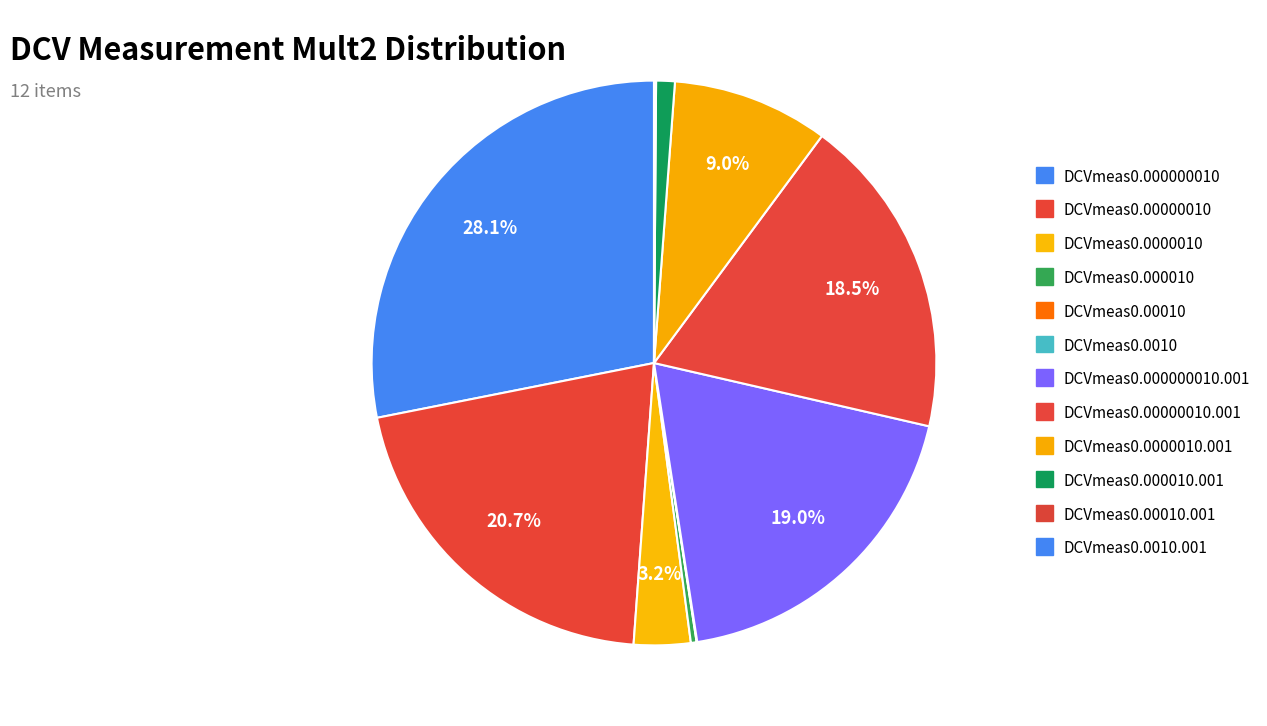

Rank the categories by value from highest to lowest.

DCVmeas0.000000010, DCVmeas0.00000010, DCVmeas0.000000010.001, DCVmeas0.00000010.001, DCVmeas0.0000010.001, DCVmeas0.0000010, DCVmeas0.000010.001, DCVmeas0.000010, DCVmeas0.00010.001, DCVmeas0.00010, DCVmeas0.0010.001, DCVmeas0.0010